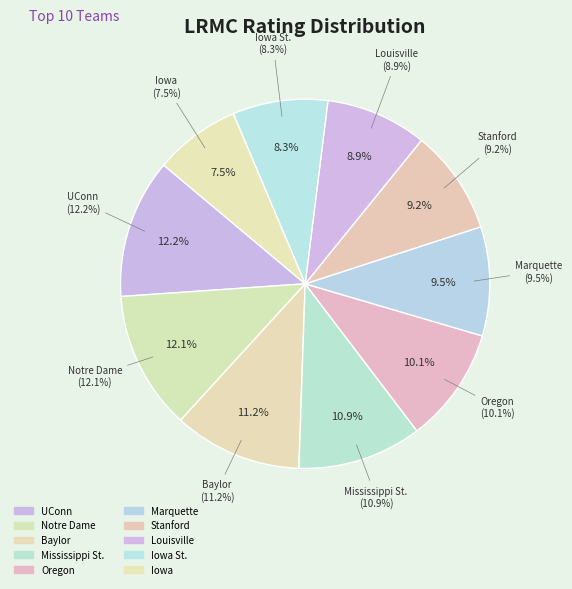

Count the number of slices in the pie.

10